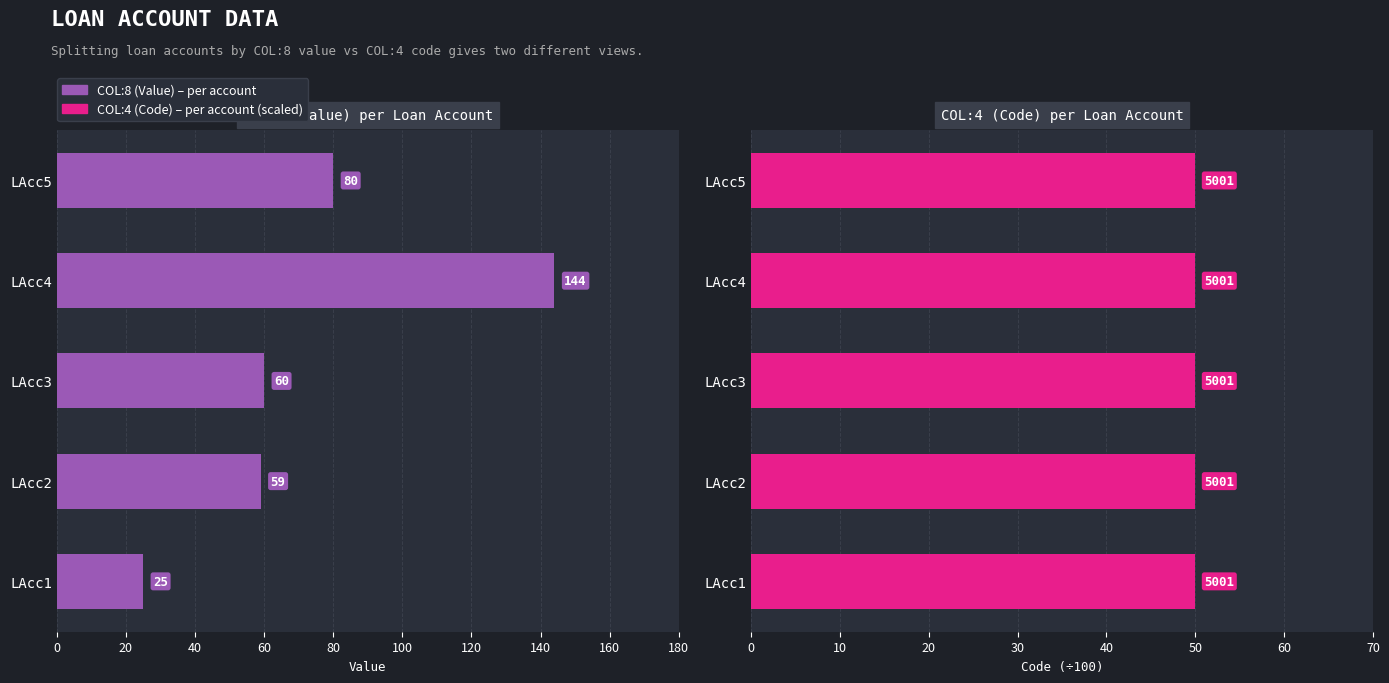

Between LAcc2 and LAcc3, which is larger?

LAcc3